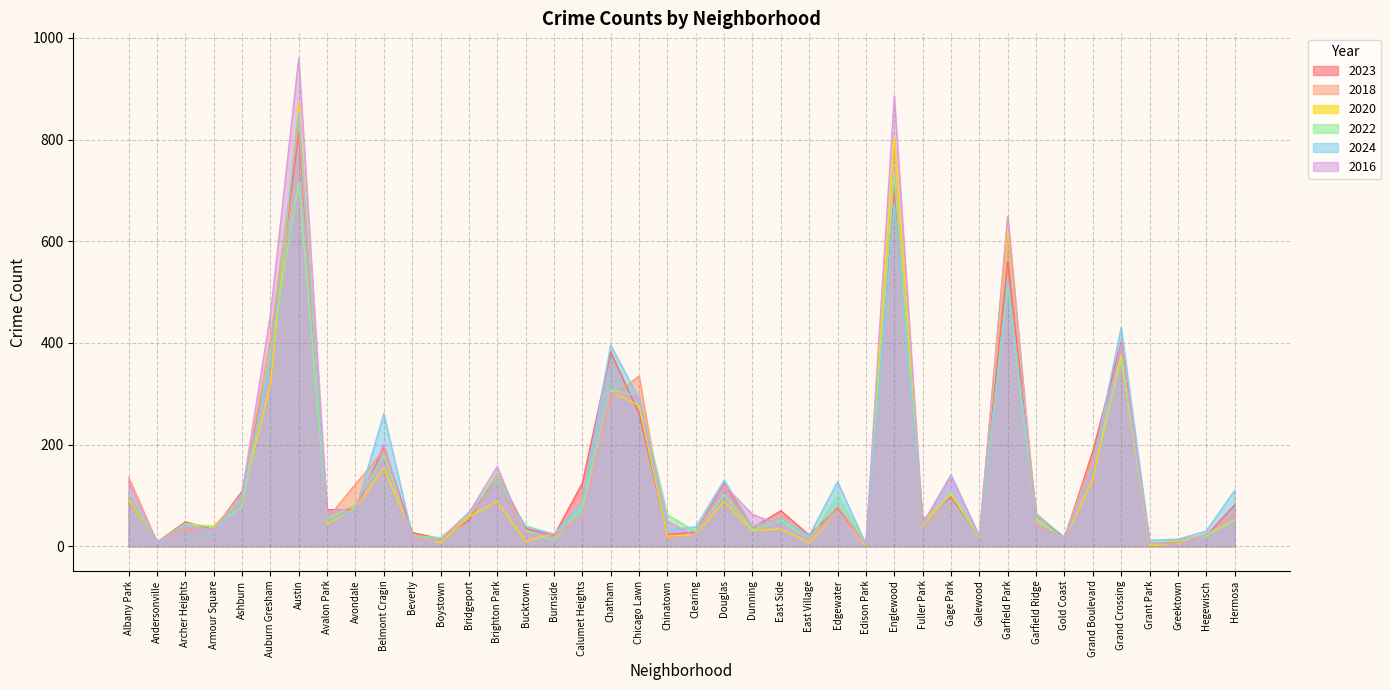

Which series has the largest total across all categories?

2016